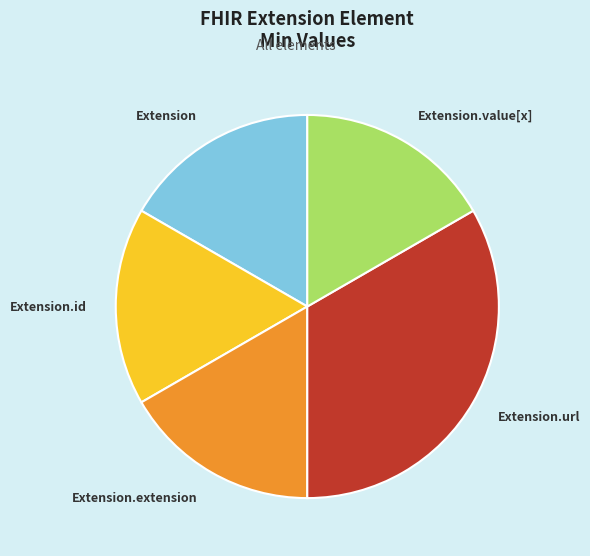

Between Extension.id and Extension.url, which is larger?

Extension.url